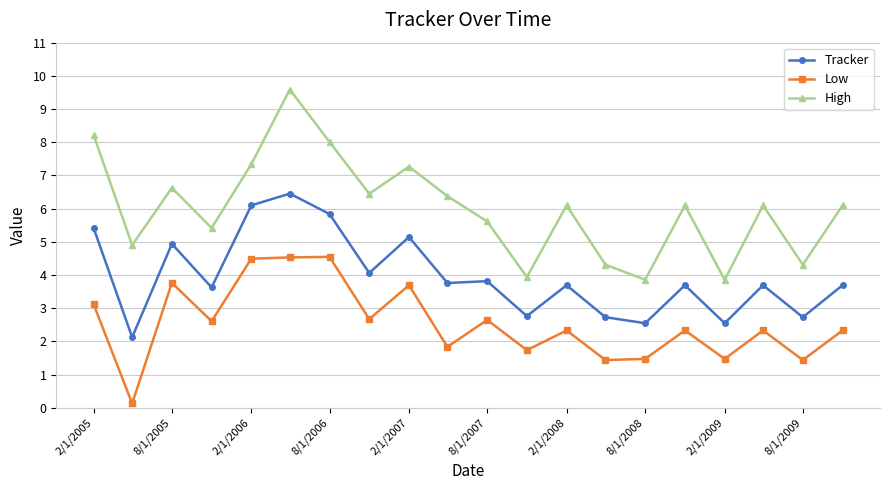

List the series in order of their overall mean, highest first.

High, Tracker, Low